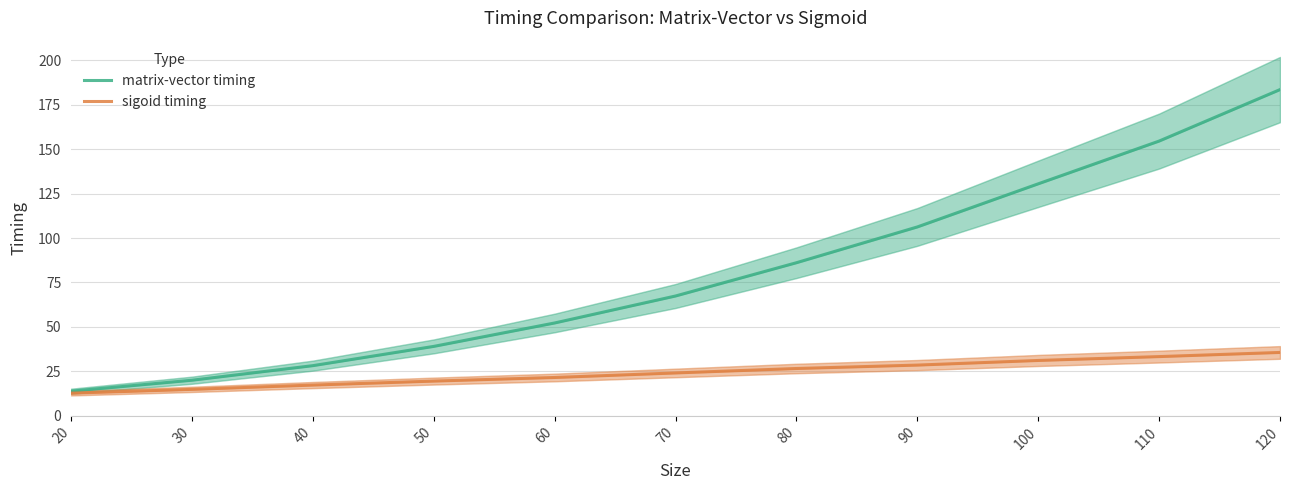

What value does the matrix-vector timing series have at 40?

28.2